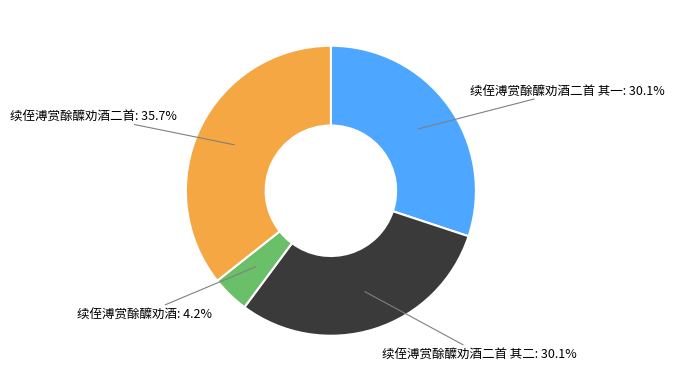

Is there any slice that represents more than half of the pie?

No